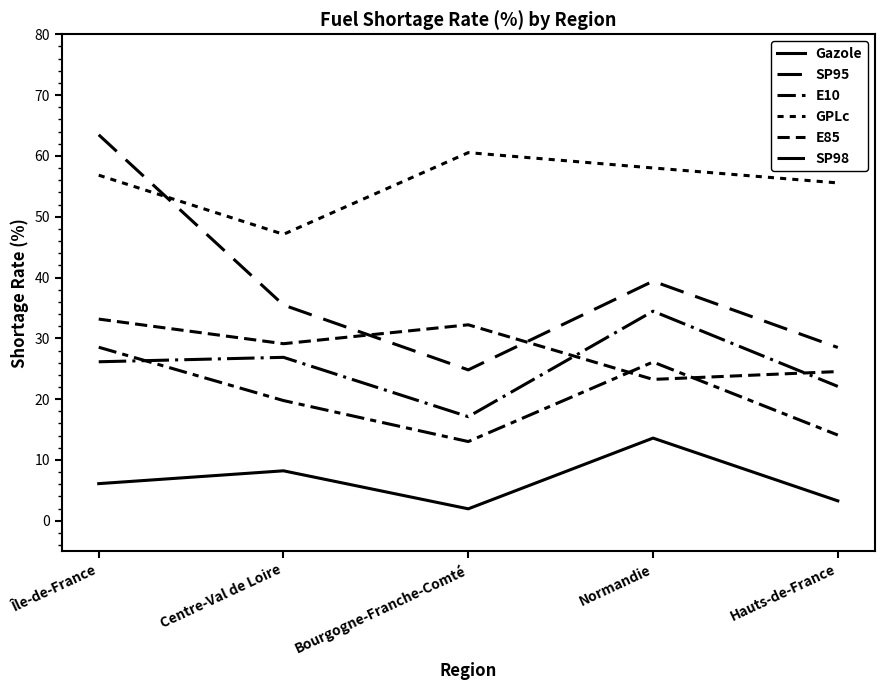

Reading left to right, transcribe all the data shown in this chart.

Gazole: Île-de-France=6.1	Centre-Val de Loire=8.2	Bourgogne-Franche-Comté=2.0	Normandie=13.6	Hauts-de-France=3.3
SP95: Île-de-France=63.5	Centre-Val de Loire=35.5	Bourgogne-Franche-Comté=24.8	Normandie=39.4	Hauts-de-France=28.5
E10: Île-de-France=28.5	Centre-Val de Loire=19.8	Bourgogne-Franche-Comté=13.0	Normandie=26.1	Hauts-de-France=14.1
GPLc: Île-de-France=56.8	Centre-Val de Loire=47.1	Bourgogne-Franche-Comté=60.5	Normandie=58.0	Hauts-de-France=55.6
E85: Île-de-France=33.2	Centre-Val de Loire=29.1	Bourgogne-Franche-Comté=32.2	Normandie=23.2	Hauts-de-France=24.5
SP98: Île-de-France=26.1	Centre-Val de Loire=26.9	Bourgogne-Franche-Comté=17.1	Normandie=34.5	Hauts-de-France=22.1